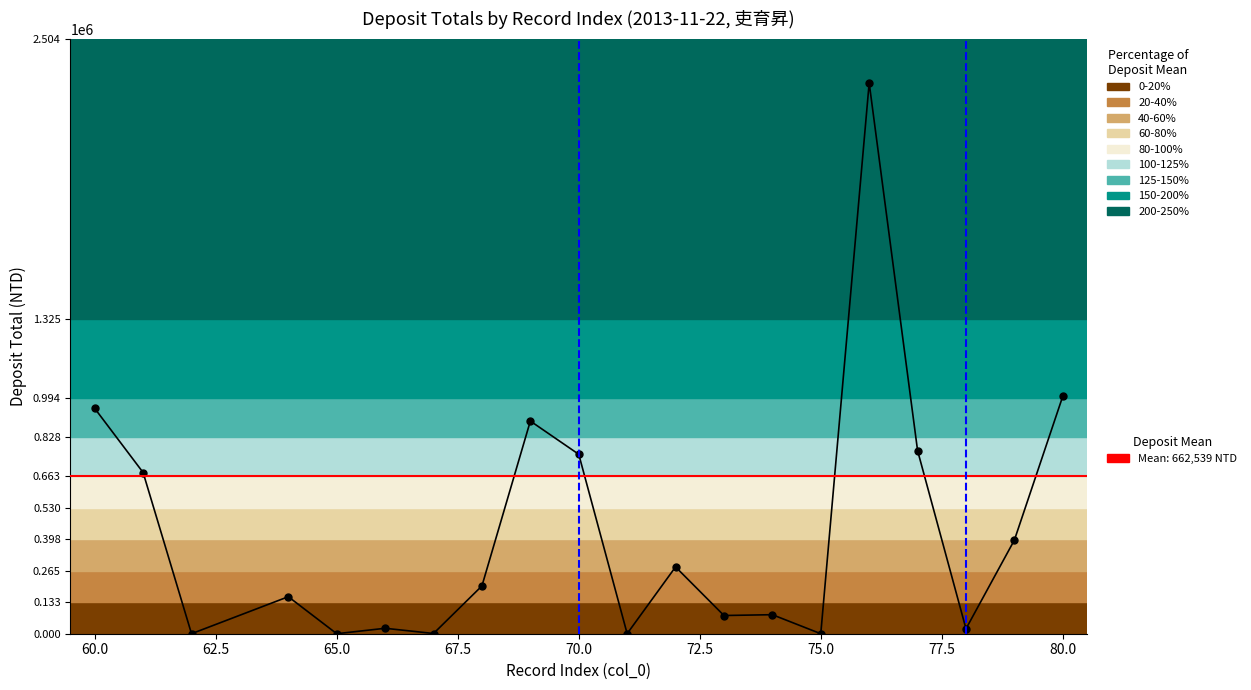

What is the sum of all values?

8601672